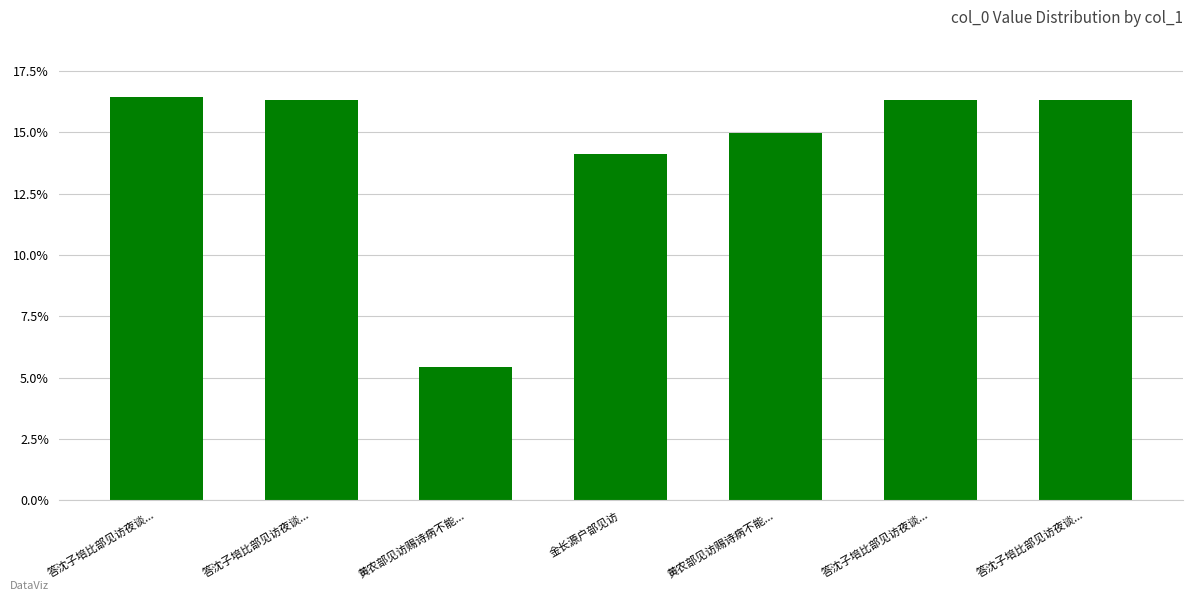

Are the bars grouped side by side (vs. stacked)?

No